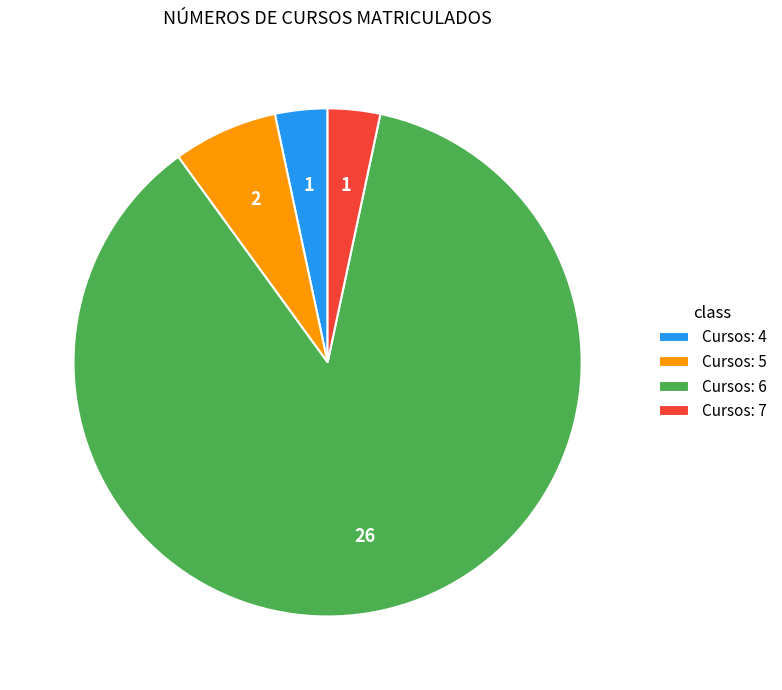

True or false: Cursos: 5 accounts for 1% of the total.

False